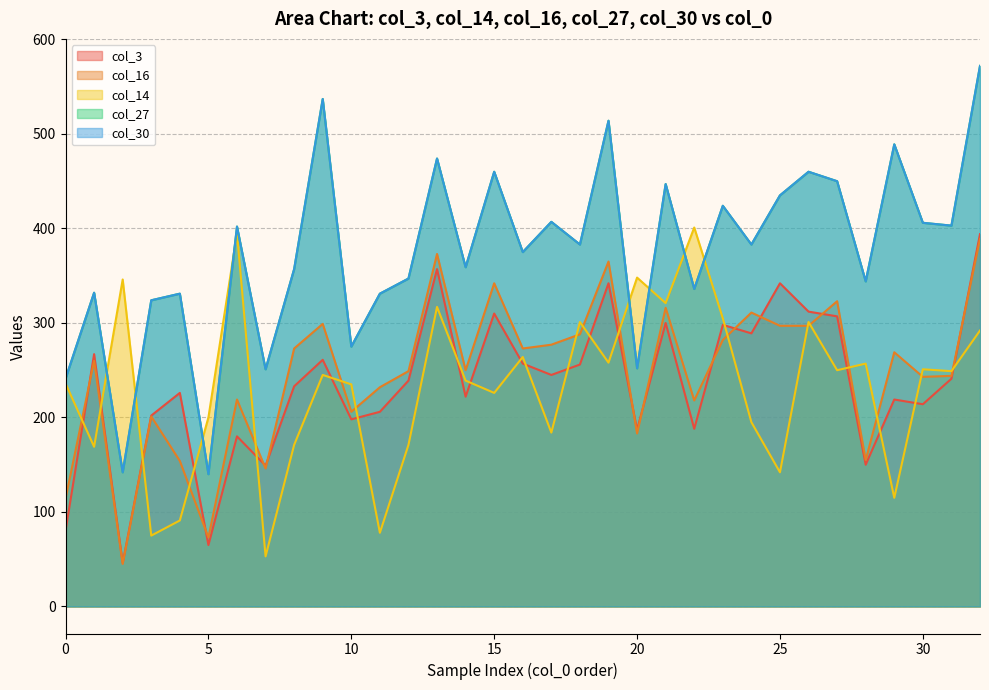

How many distinct data groups are displayed?

5